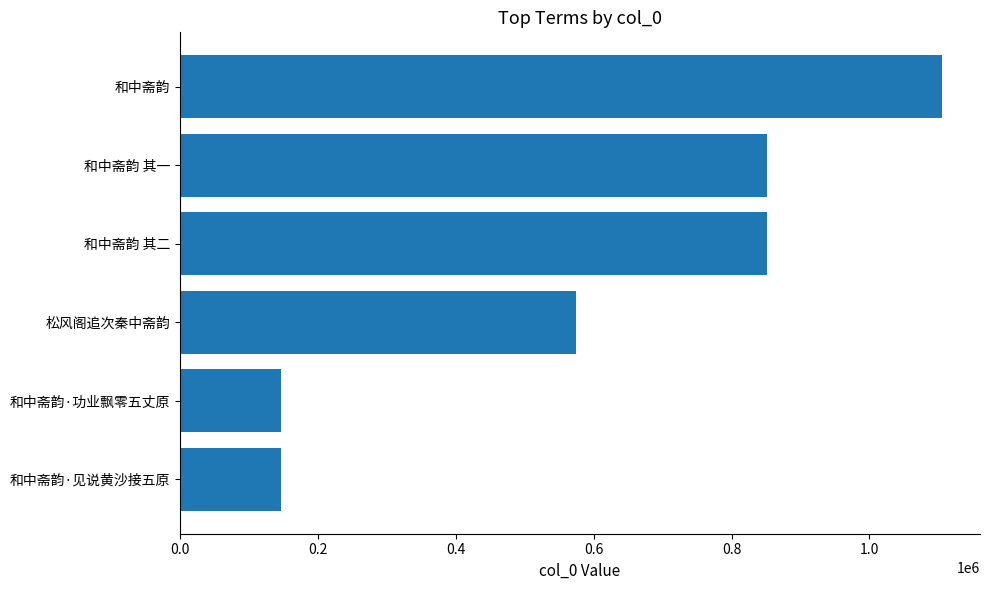

What is the sum of all values?

3674770